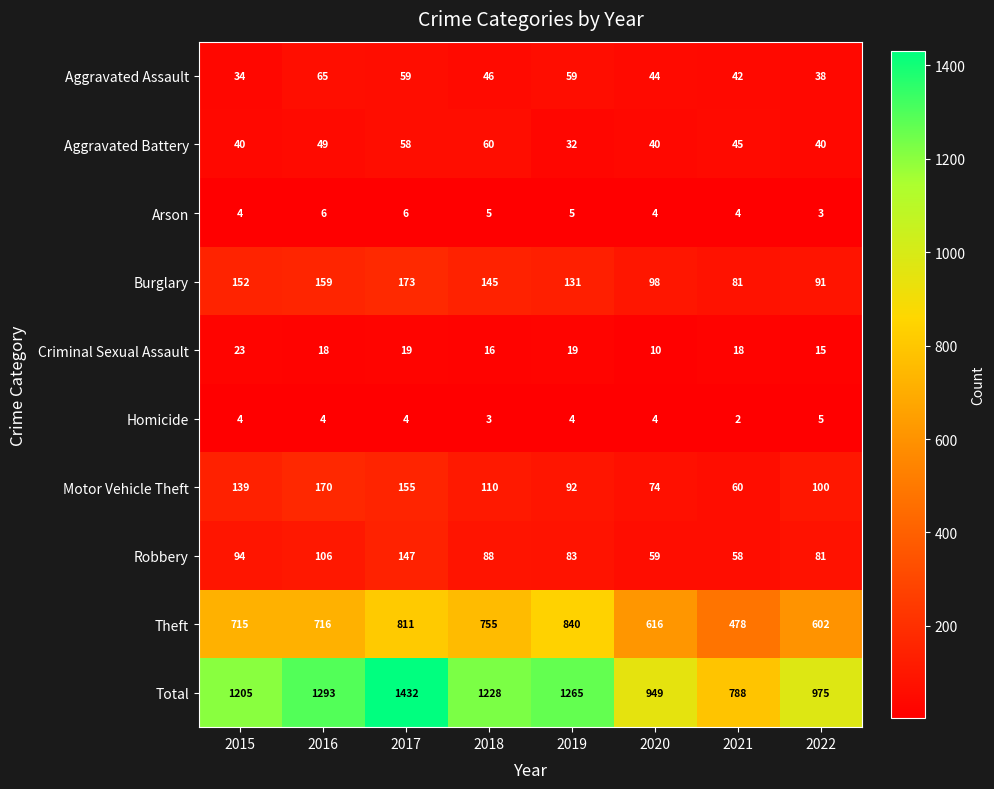

What is the minimum value for Theft?

478